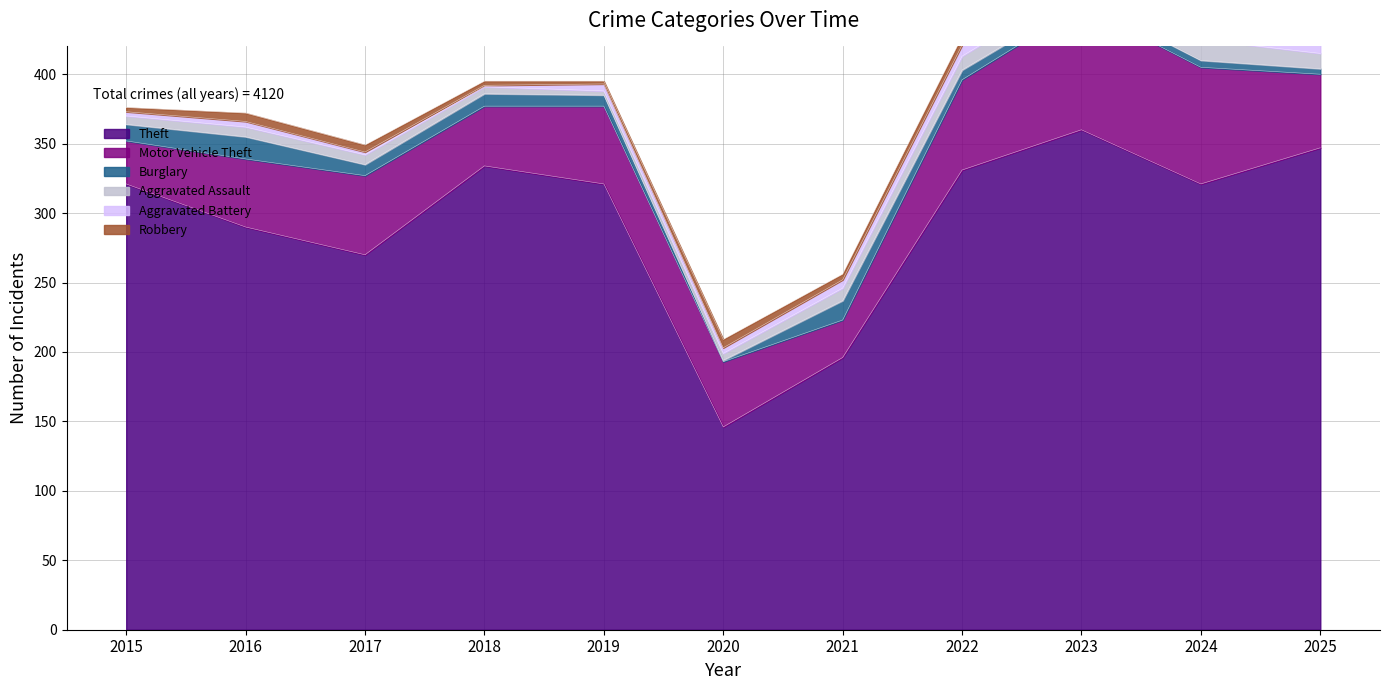

What is the maximum value shown in the chart?

360